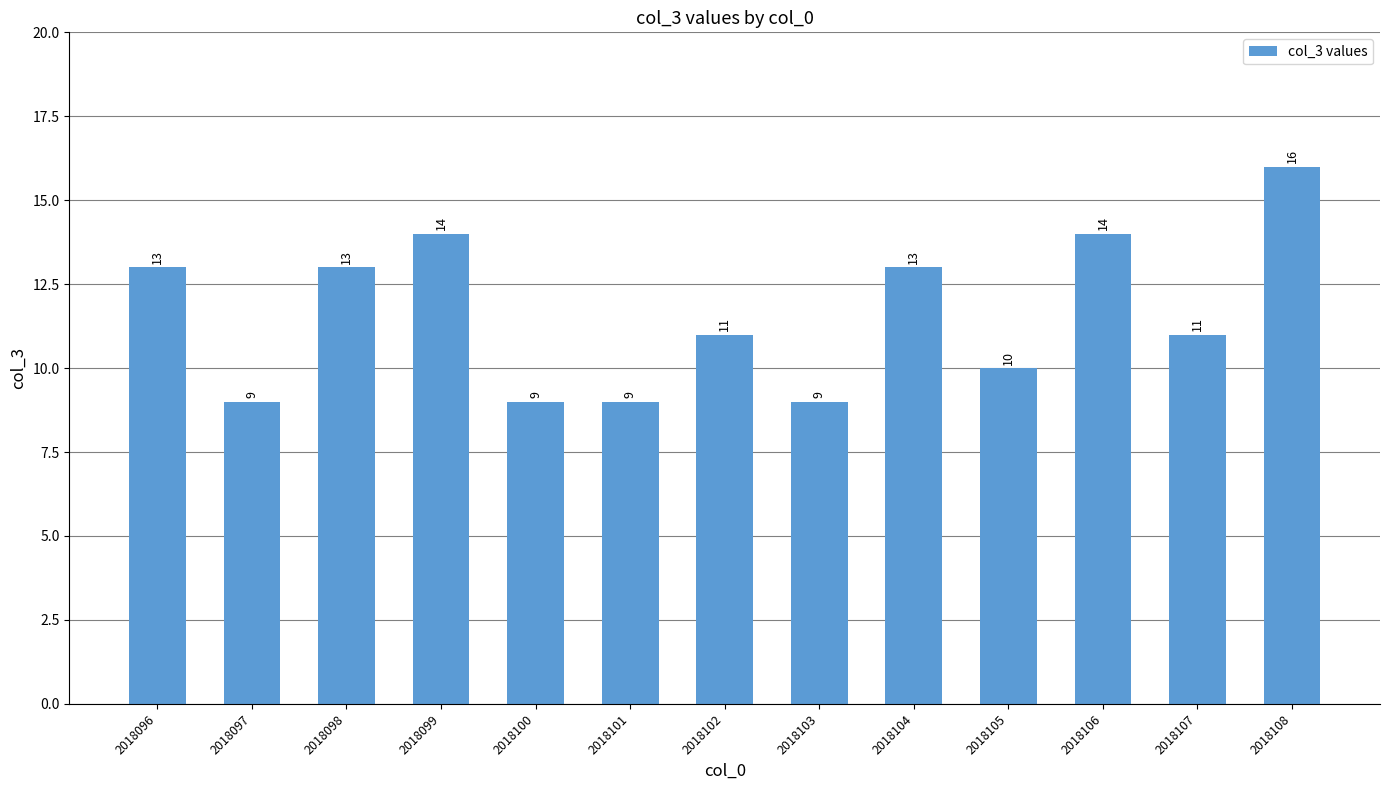

At which category does the chart reach its peak across all series?

2018108